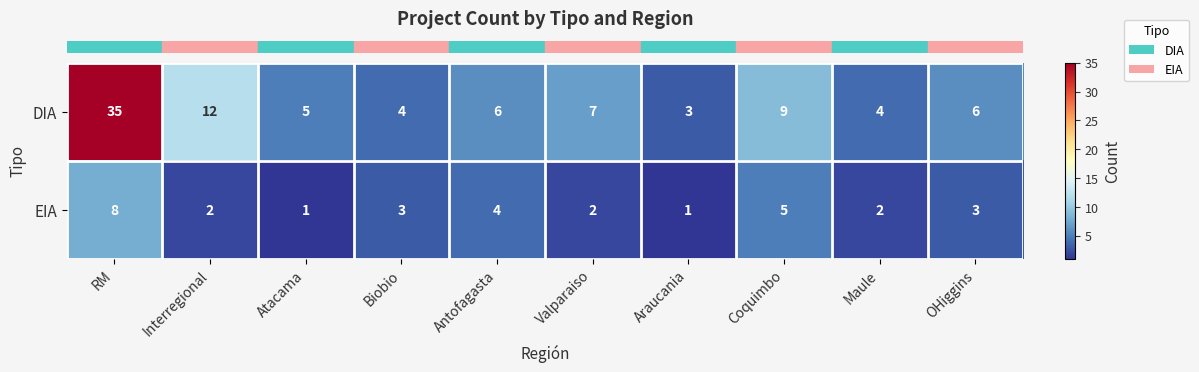

At Antofagasta, list the series in order from smallest to largest.

EIA, DIA